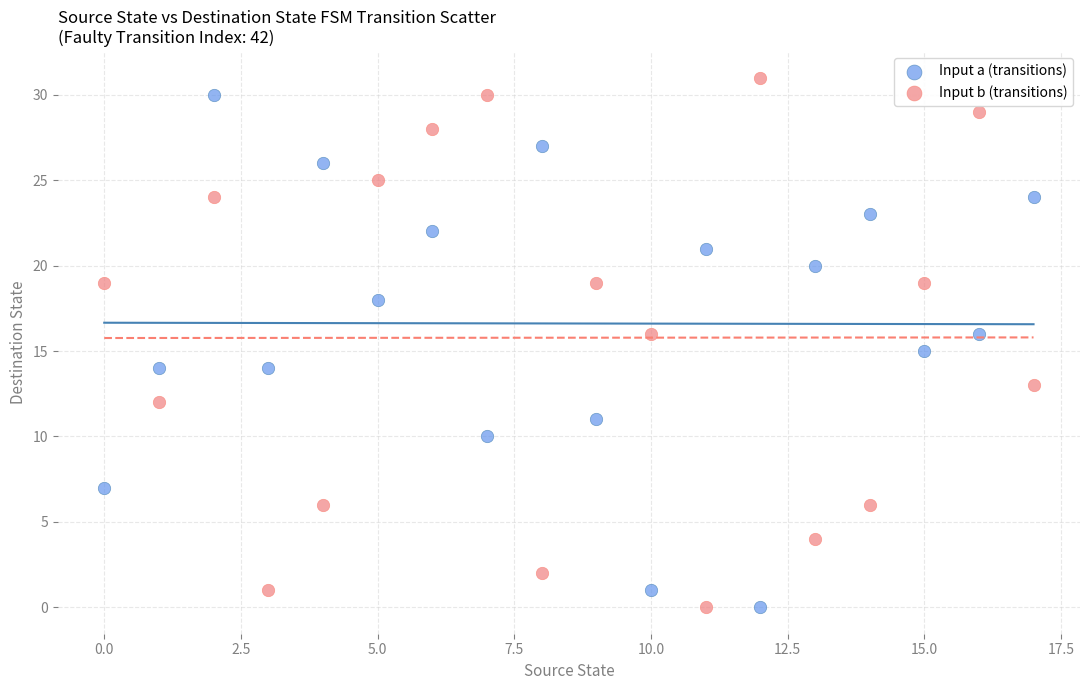

Across all data points, what is the range of Y values (max minus min)?

31